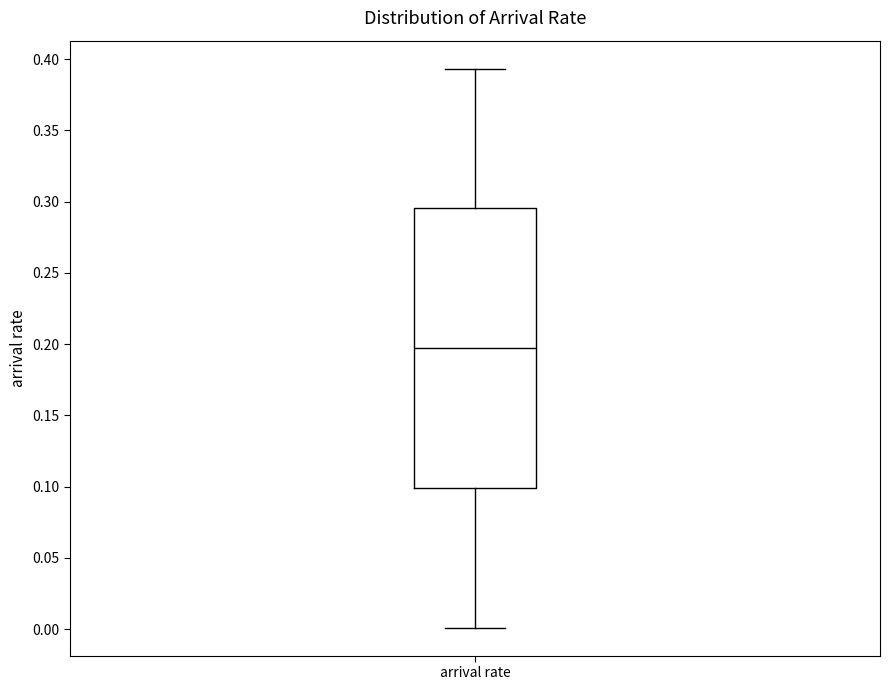

Read this box plot against the y-axis: the position of the median line, the range covered by the box, and the ends of both whiskers. The values are not printed on the chart, so give them approximately, as read against the axis.

median 0.195, box 0.100 to 0.295, whiskers 0.000 to 0.395